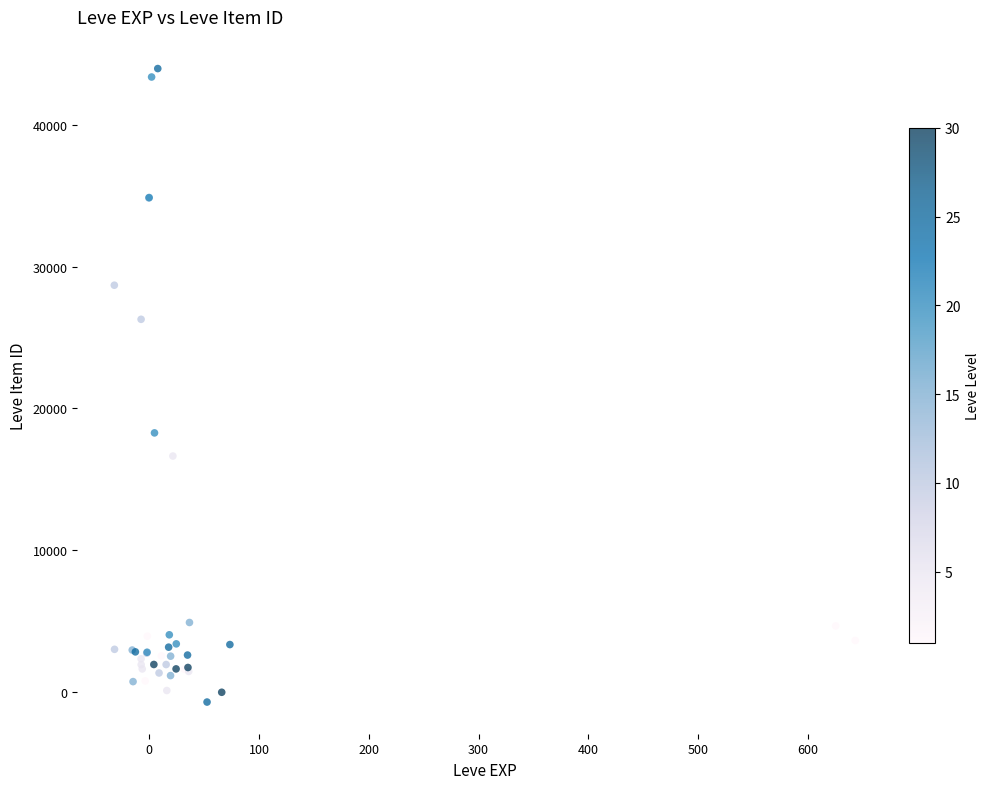

What Y value in the scatter plot is closest to 21635?

18277.6